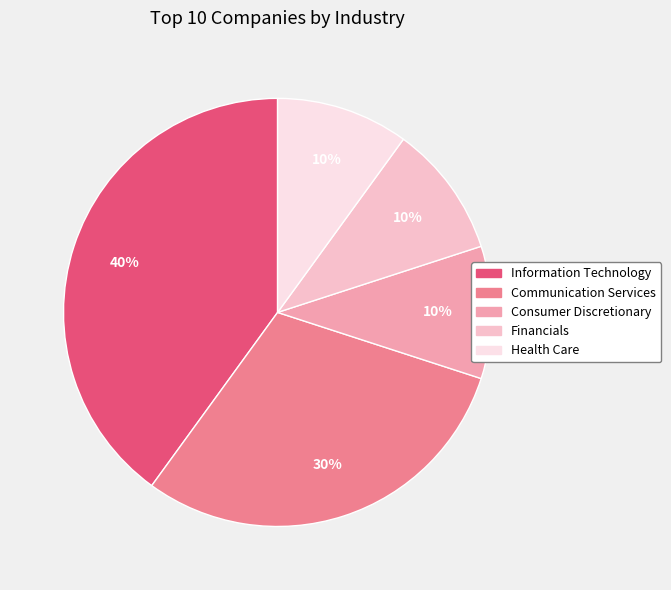

Does any single category account for the majority?

No